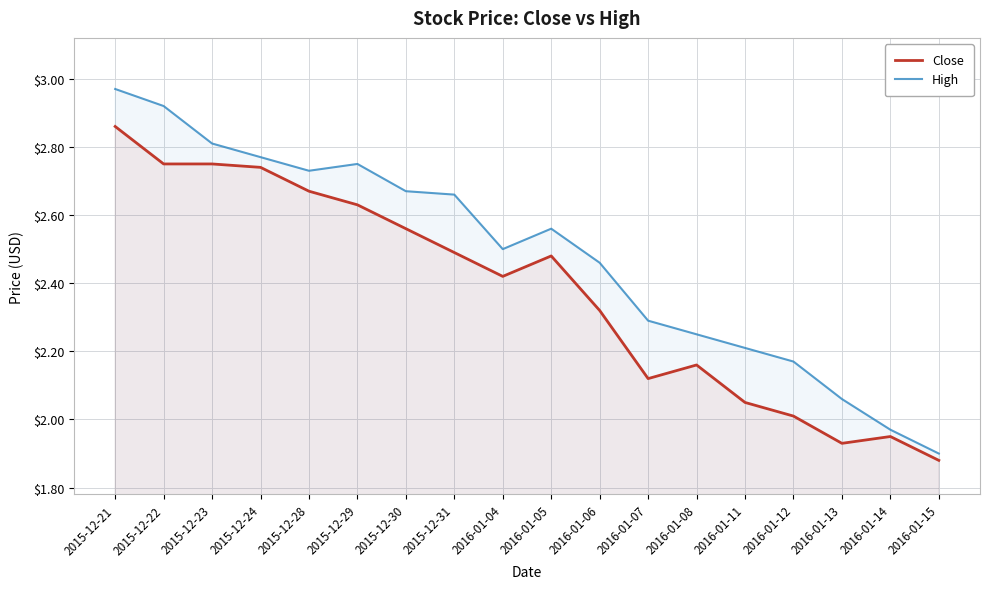

What is the value of the High point at the 12th from the left?

2.3